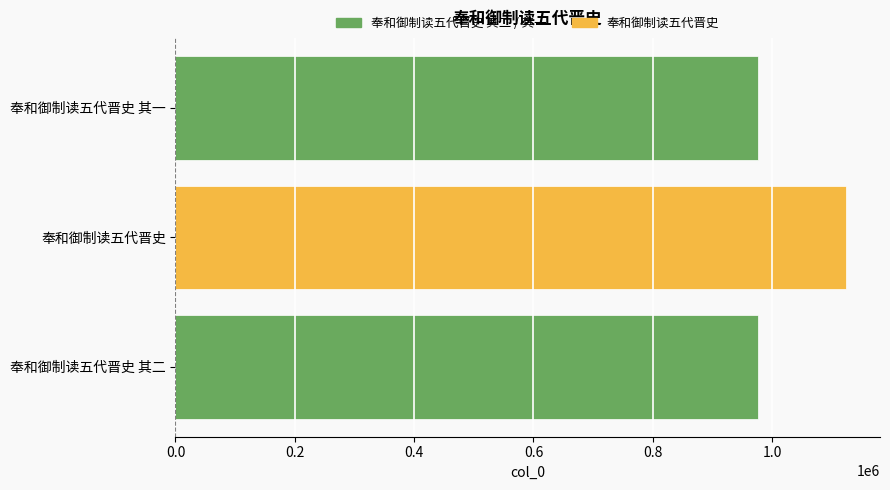

How many bars are there in total?

3